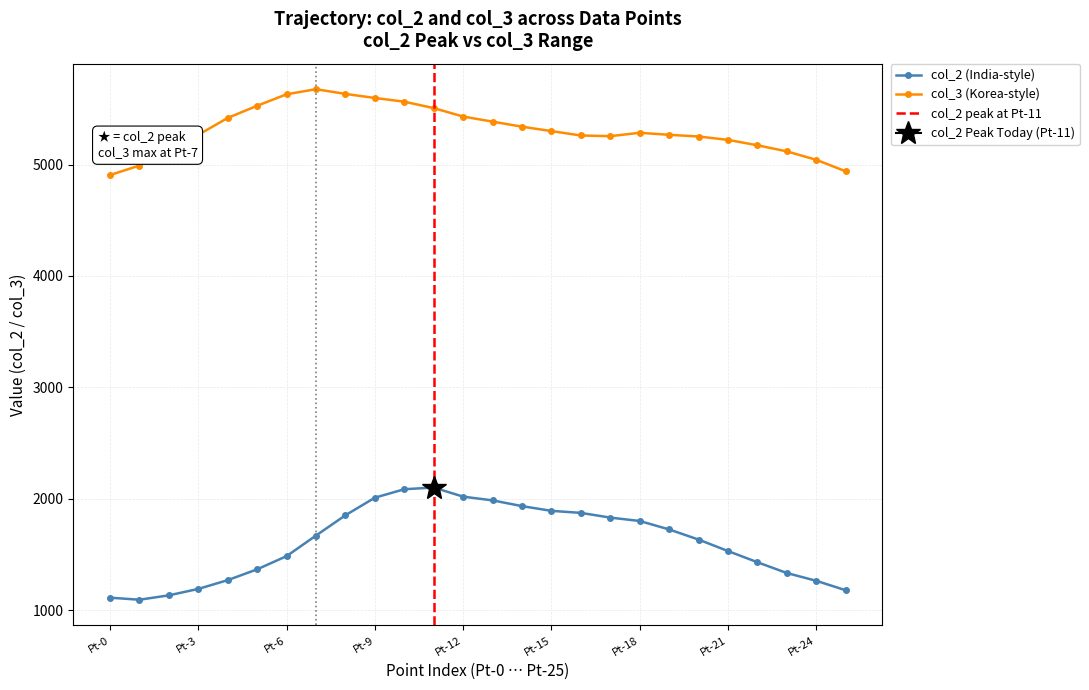

Which series has the largest range (max minus min)?

col_2